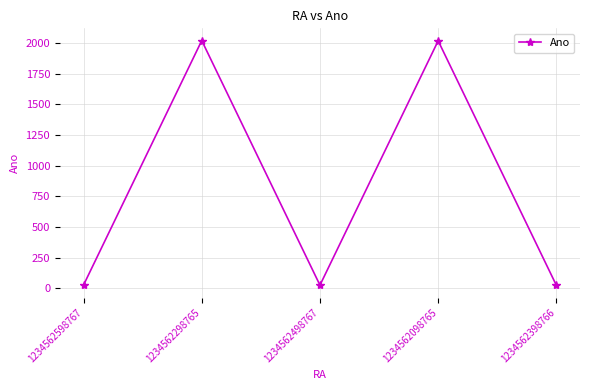

How many interior local valleys (lower than both neighbors) does the data have?

1